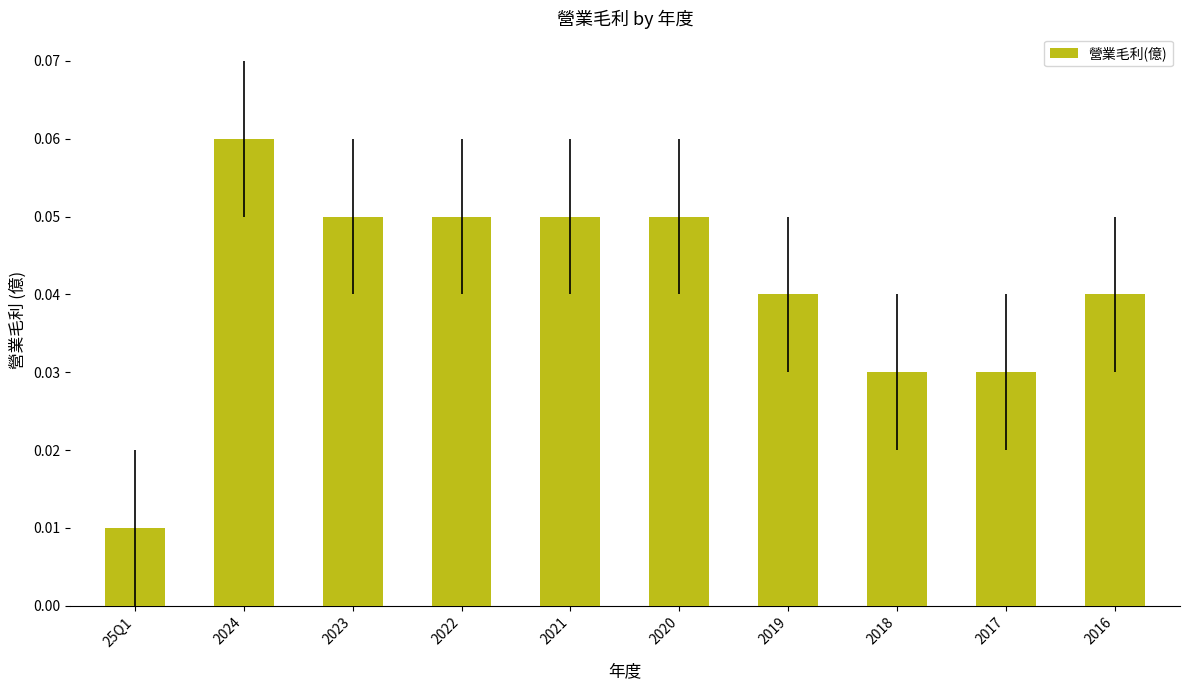

The chart shows a value of 0.1 at 2016. True or false?

False